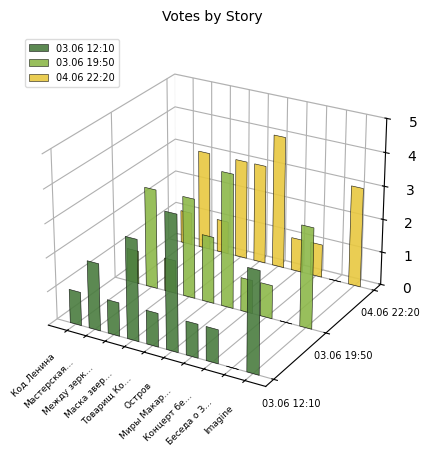

At how many categories does at least one series exceed 2?

5